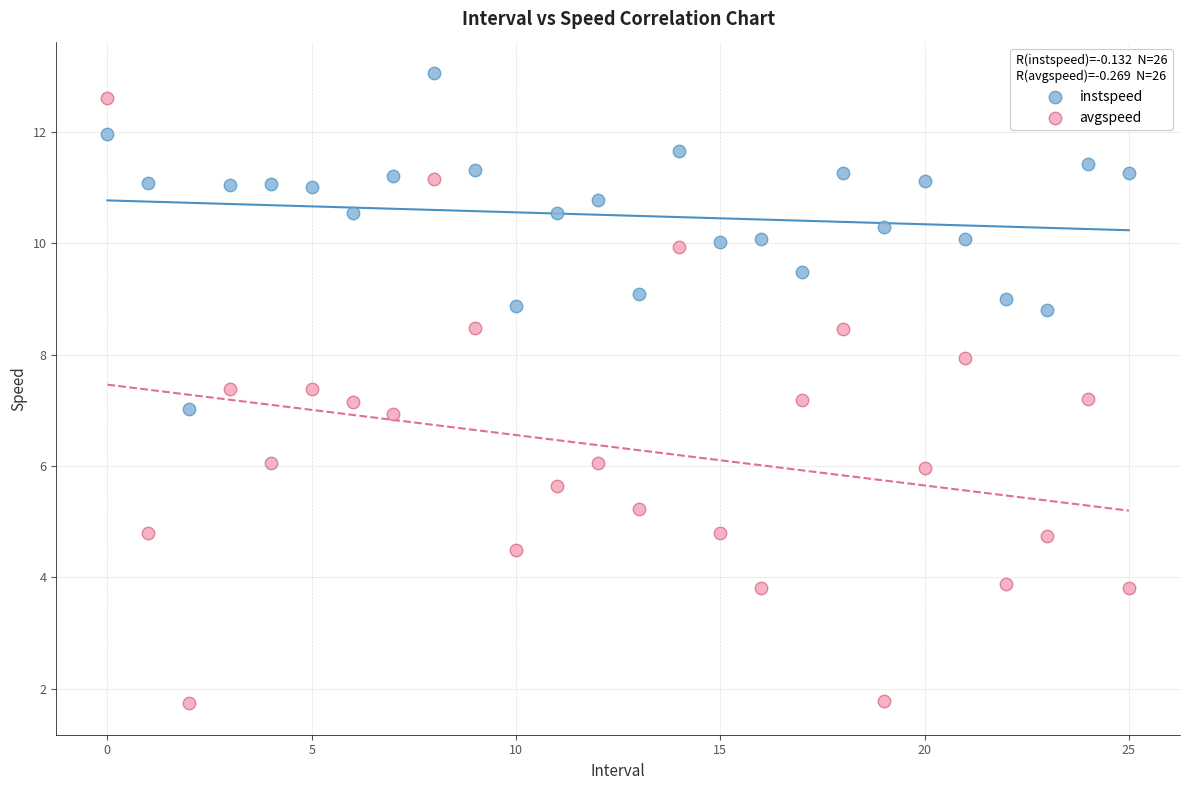

Across all data points, what is the range of Y values (max minus min)?

11.3